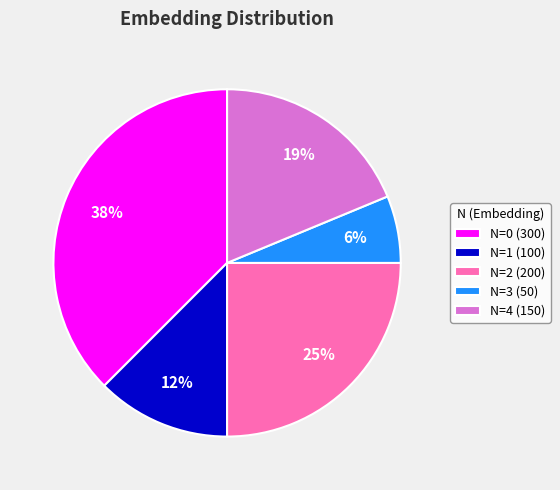

Between N=4 (150) and N=3 (50), which is larger?

N=4 (150)